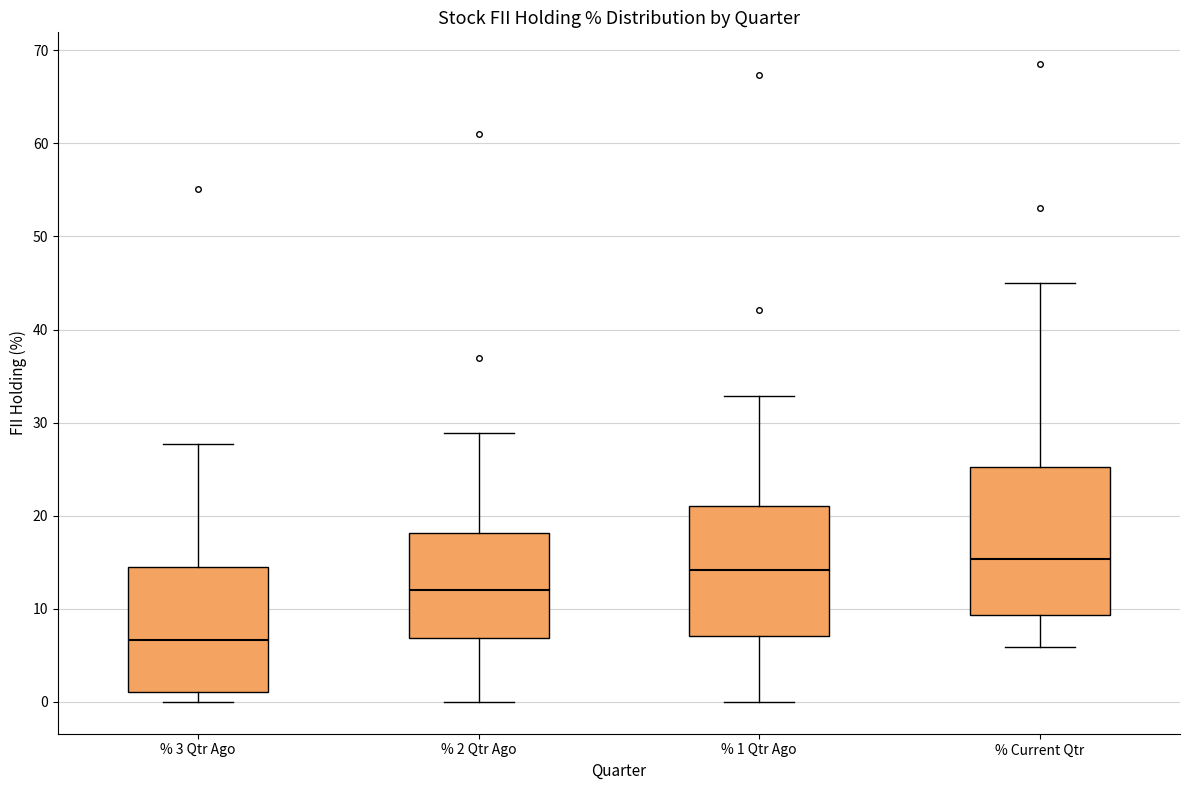

Reading left to right, transcribe this box plot: for each box, give where its median line is, the range the box spans, and where its two whiskers end, as read against the y-axis. The values are not printed on the chart, so give them approximately, as read against the axis.

% 3 Qtr Ago: median 7, box 1 to 15, whiskers 0 to 28
% 2 Qtr Ago: median 12, box 7 to 18, whiskers 0 to 29
% 1 Qtr Ago: median 14, box 7 to 21, whiskers 0 to 33
% Current Qtr: median 15, box 9 to 25, whiskers 6 to 45